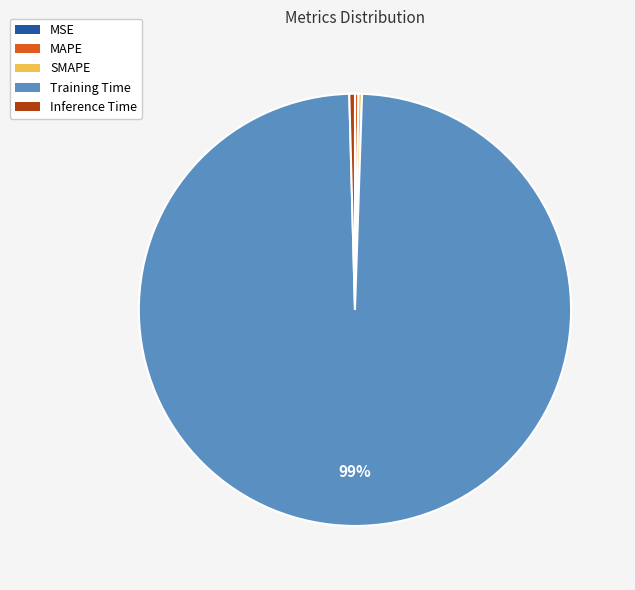

Which slice is the largest?

Training Time